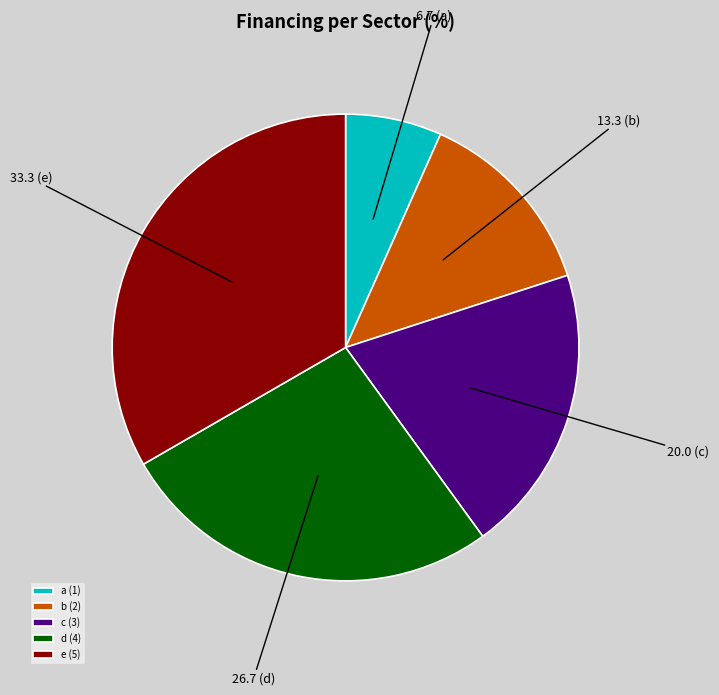

Is there any slice that represents more than half of the pie?

No